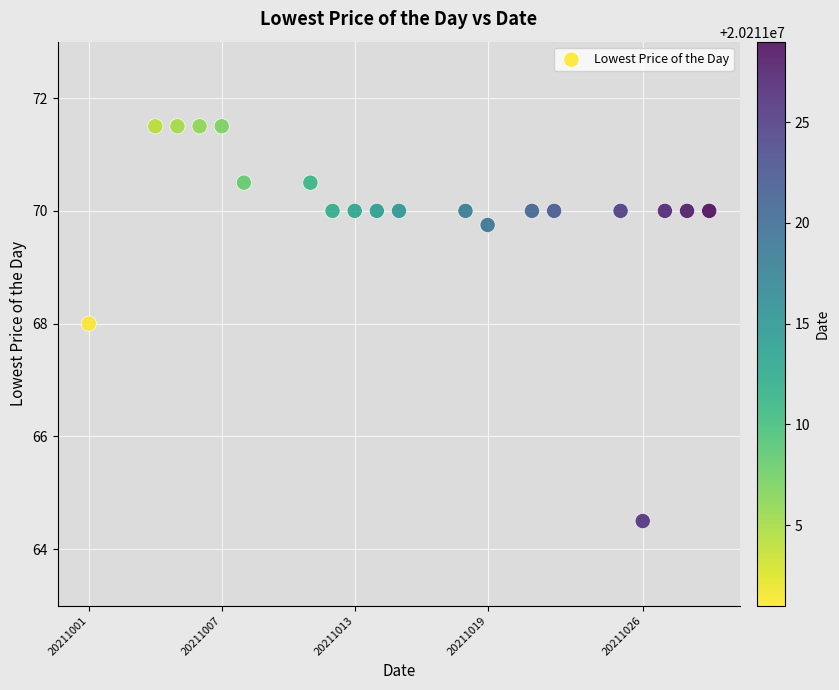

What is the range of X values (max minus min)?

28.0